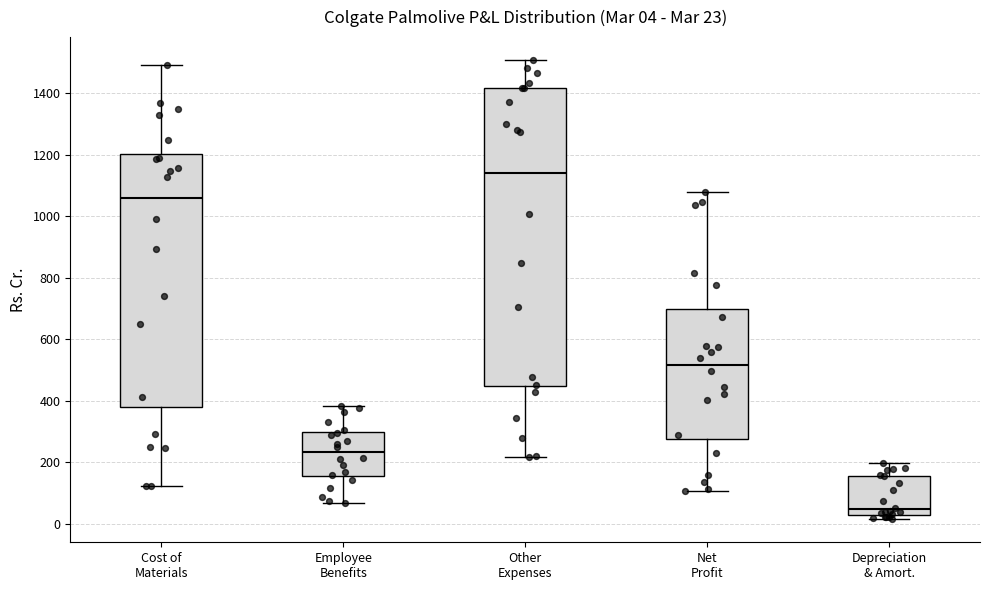

Which box is the tallest, from its lower edge to its upper edge?

Other Expenses